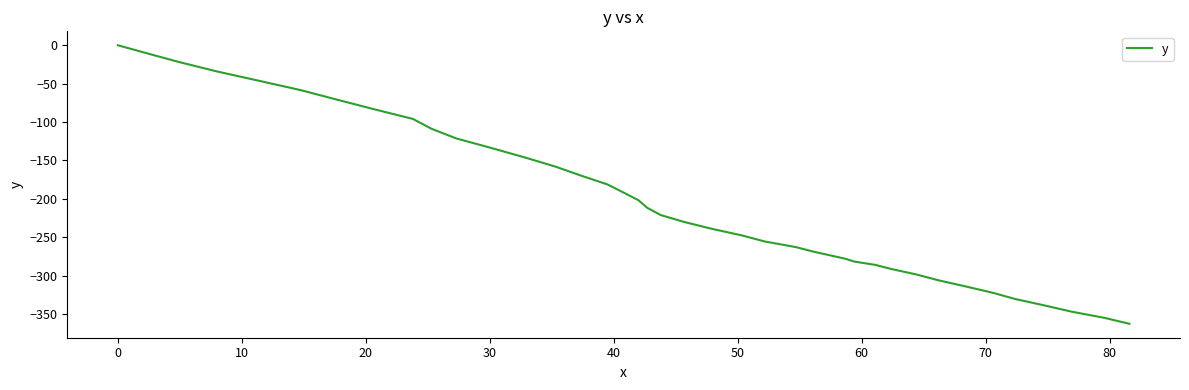

What is the minimum value shown in the chart?

-362.6